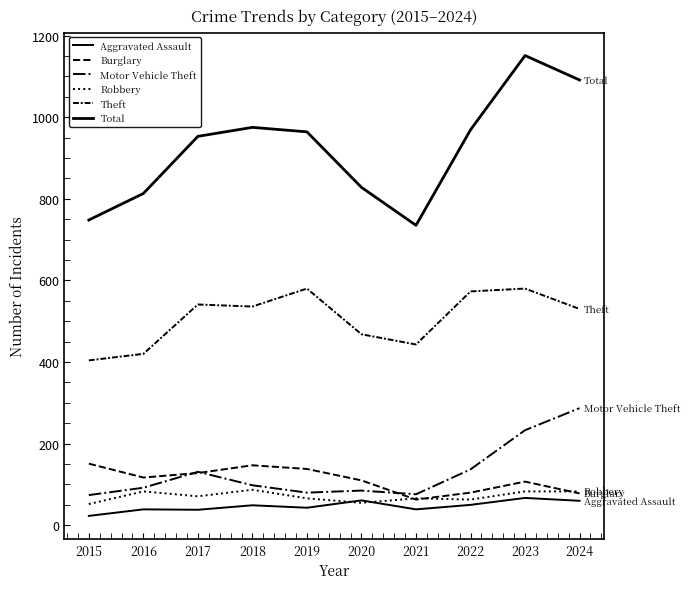

Does the chart have visible grid lines?

No